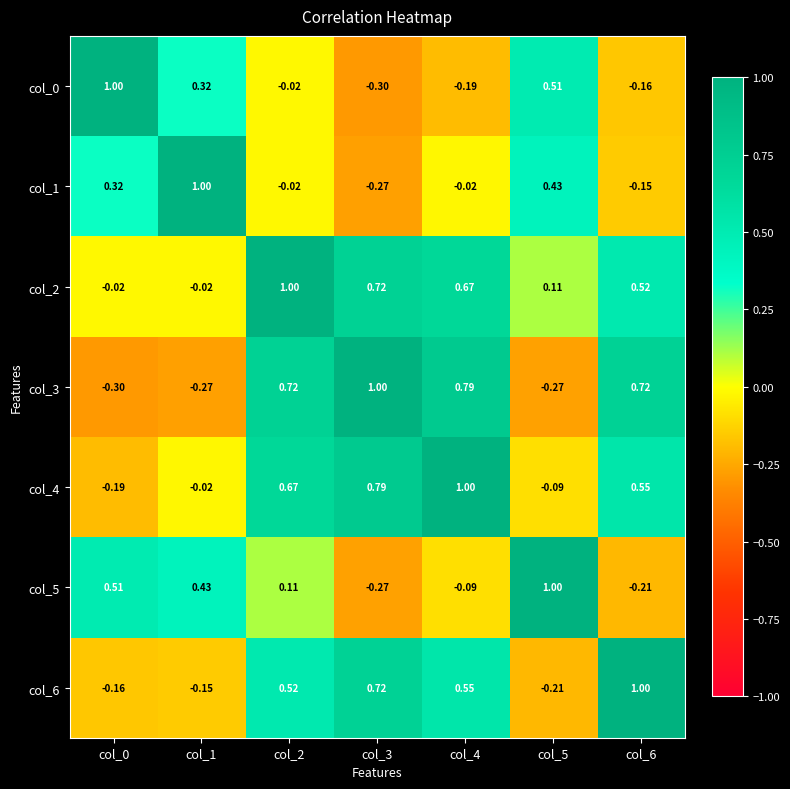

Is the value of col_0 at col_1 greater than the value of col_6 at col_6?

No